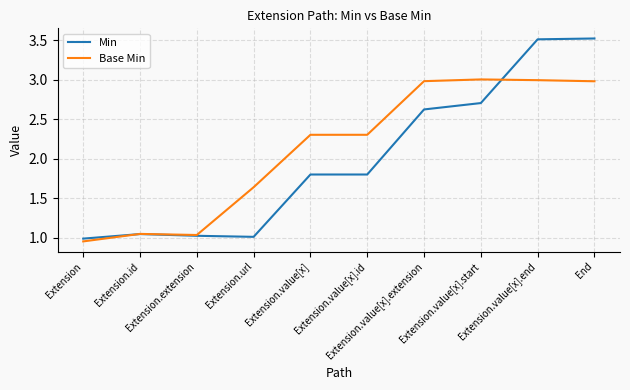

True or false: Min and Base Min intersect in this chart.

True